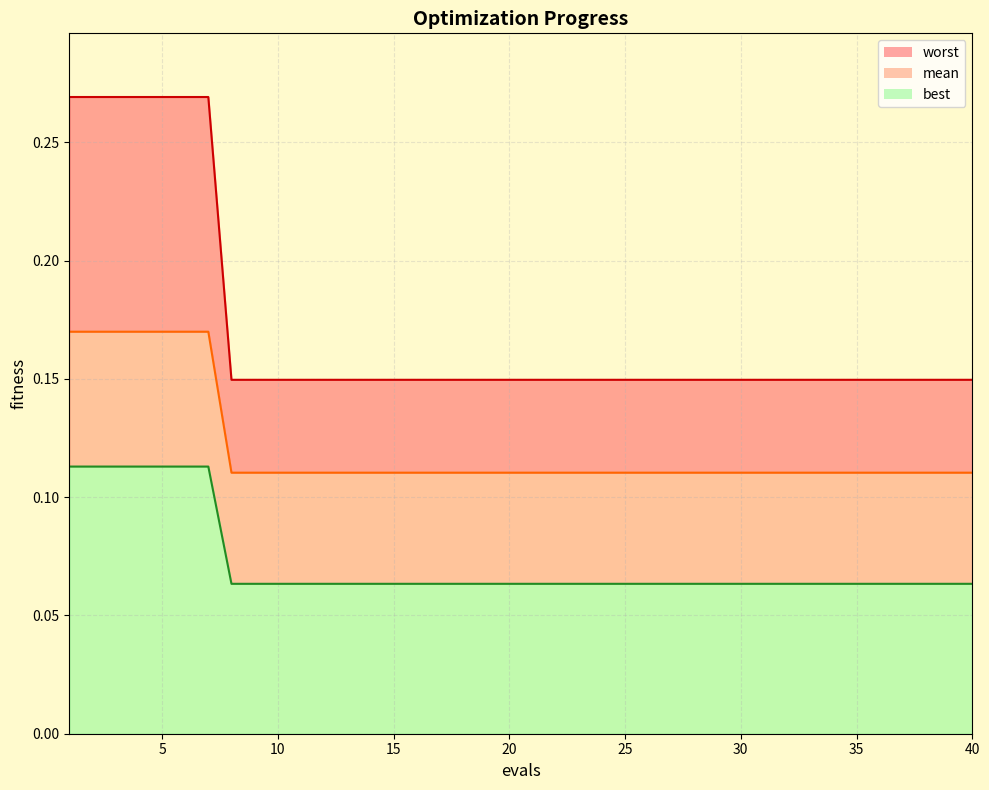

Is the value of worst_line at 12 greater than the value of mean_line at 26?

Yes